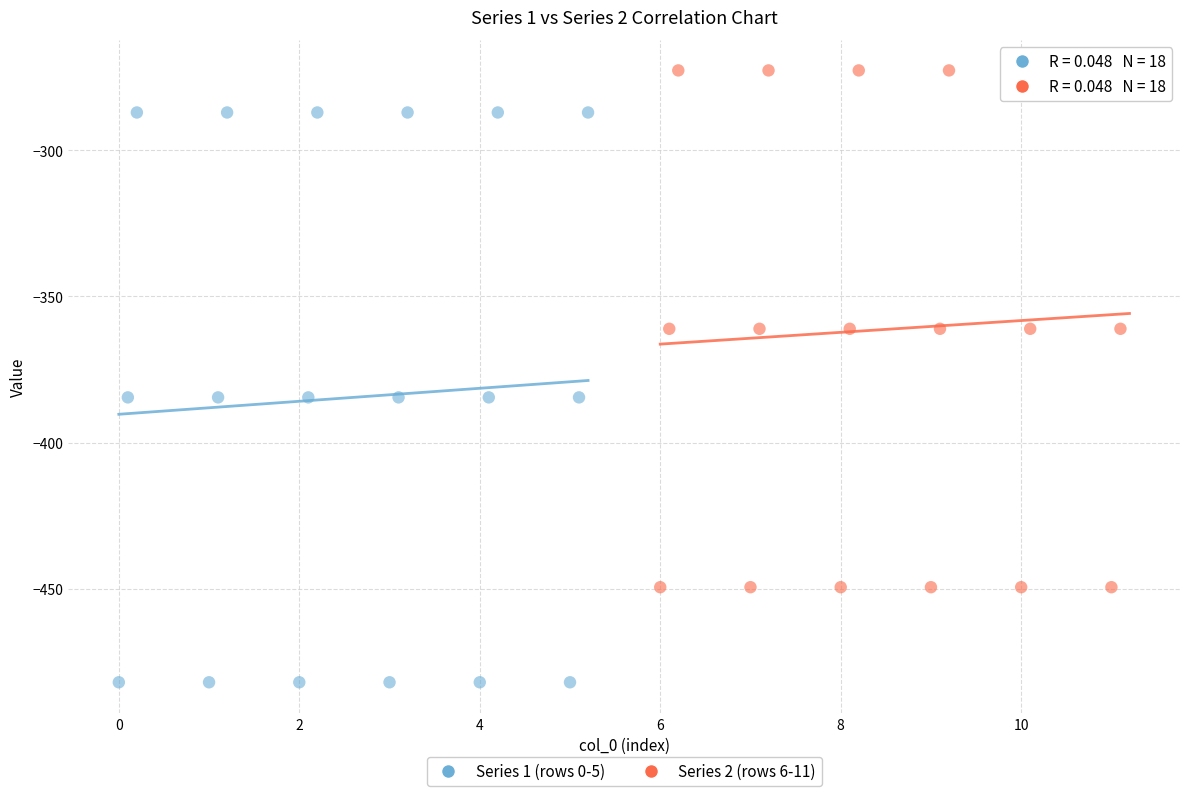

Which series contains the highest Y value?

Series 2 (rows 6-11)